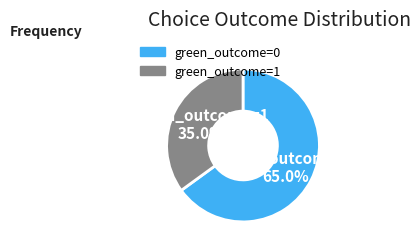

Which slice is the largest?

green_outcome=0